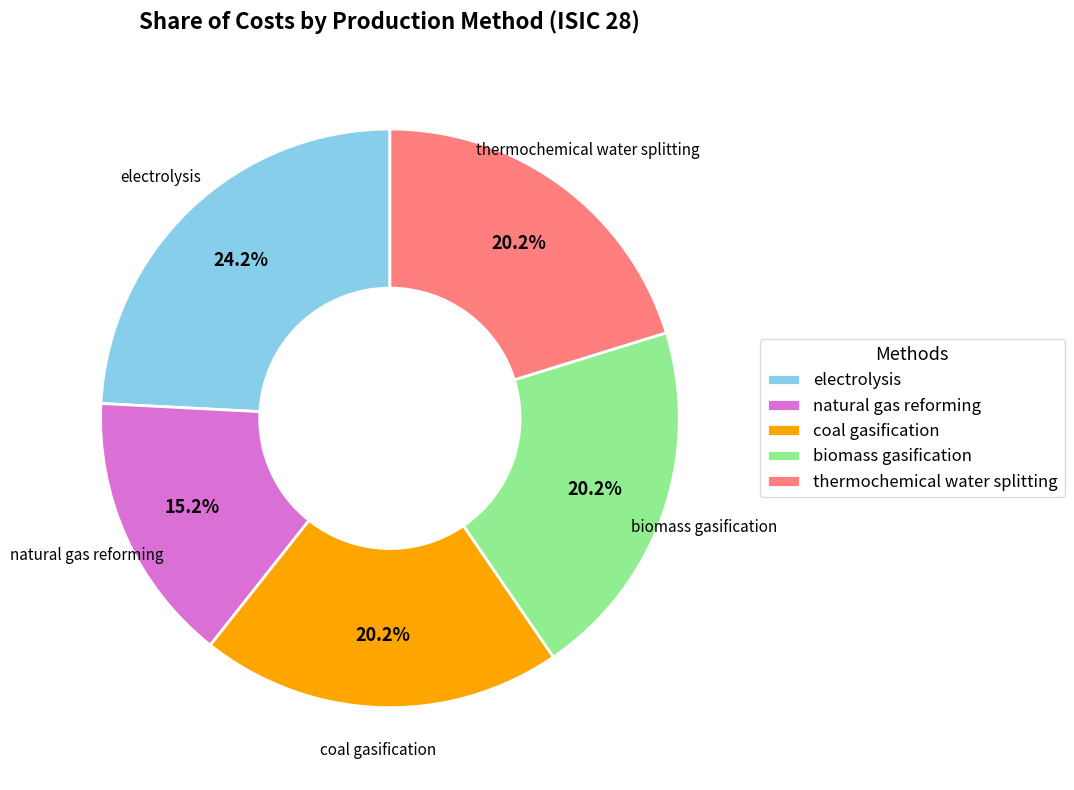

Do thermochemical water splitting and coal gasification together represent more than half of the pie?

No